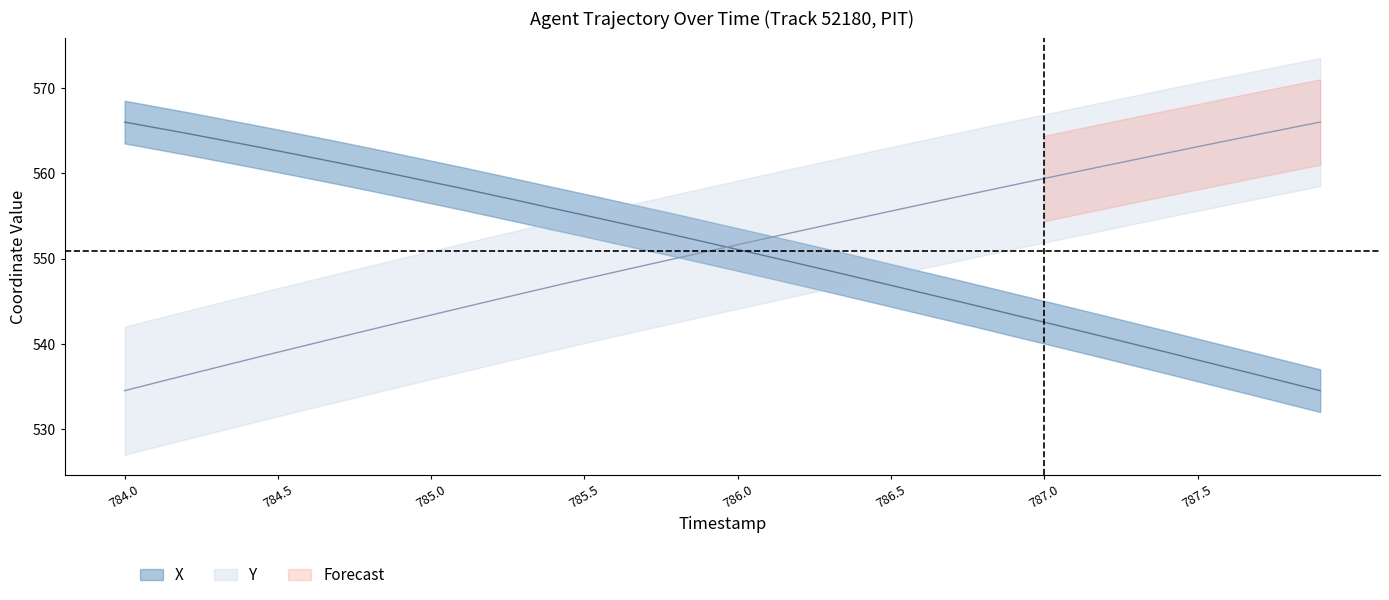

At which label does X reach its peak?

784.0